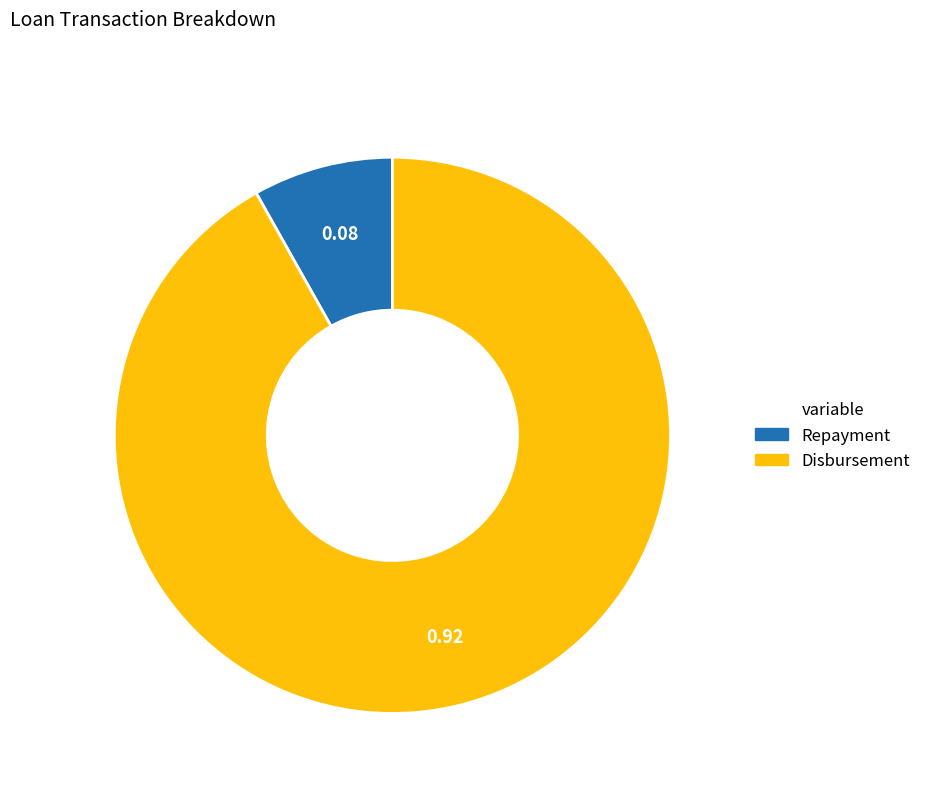

Is there a majority slice in this chart?

Yes